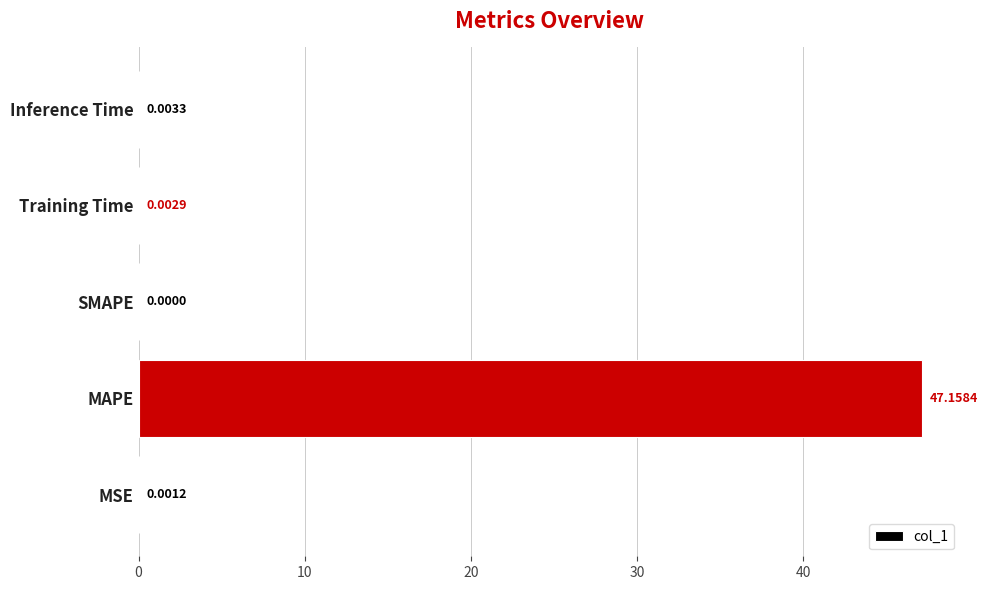

Between MAPE and MSE, which is larger?

MAPE